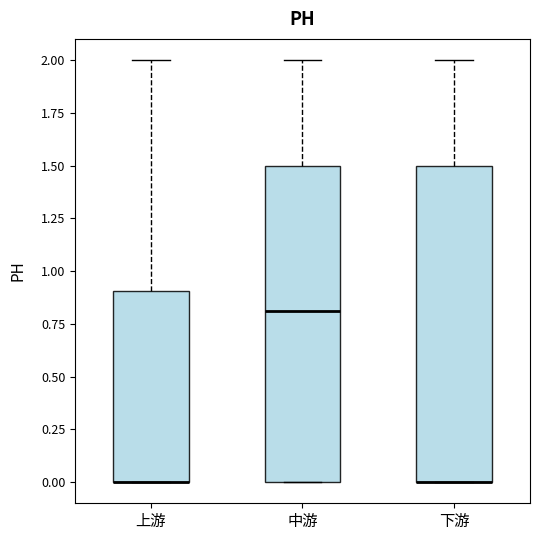

Where does the upper whisker of the box for 上游 end on the y-axis? The values are not printed on the chart, so give them approximately, as read against the axis.

2.0